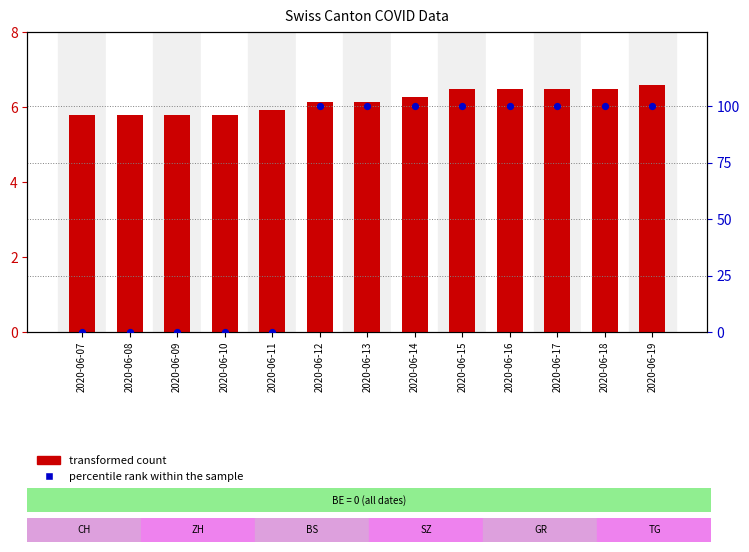

What is the total value across all series at 2020-06-09?

5.8